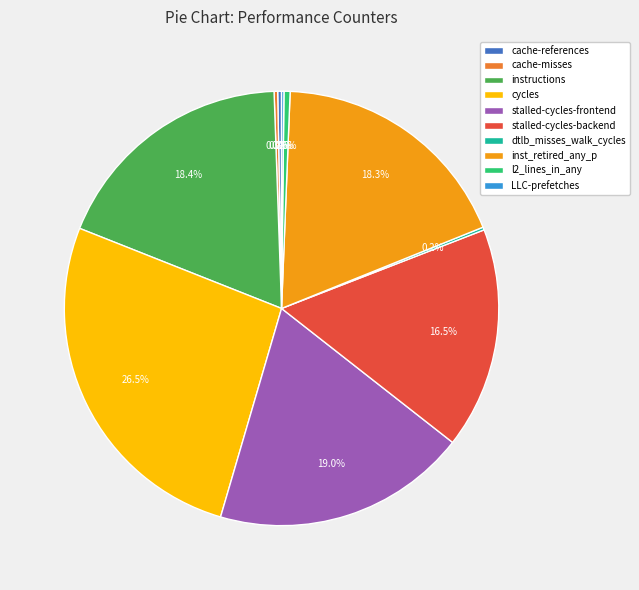

Is l2_lines_in_any the majority of the pie?

No